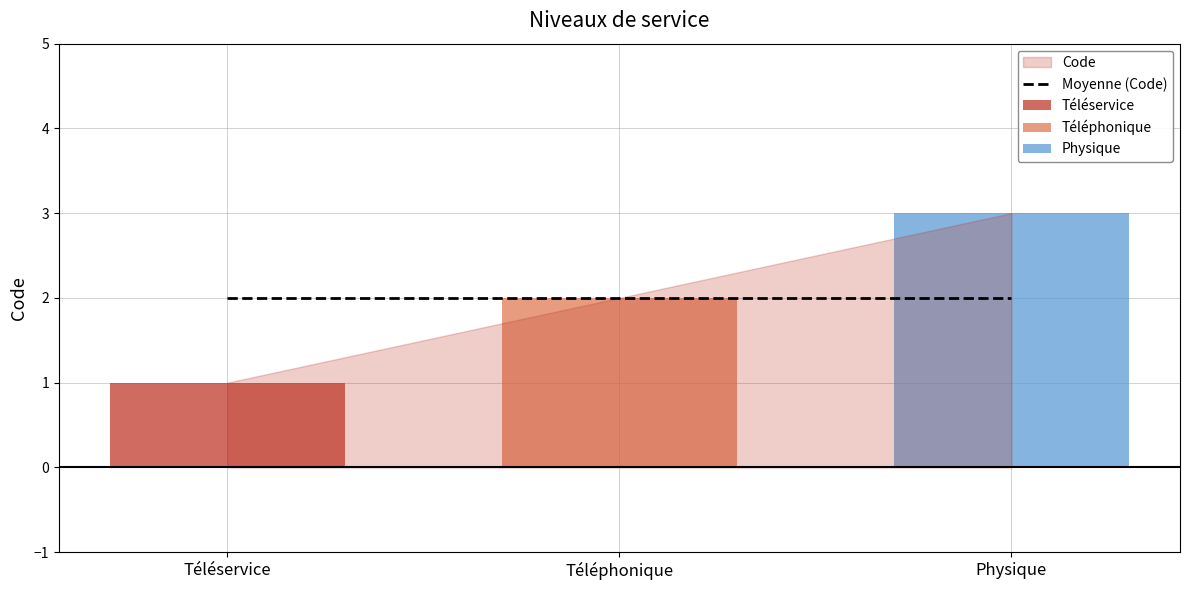

What position from the left is Physique?

3